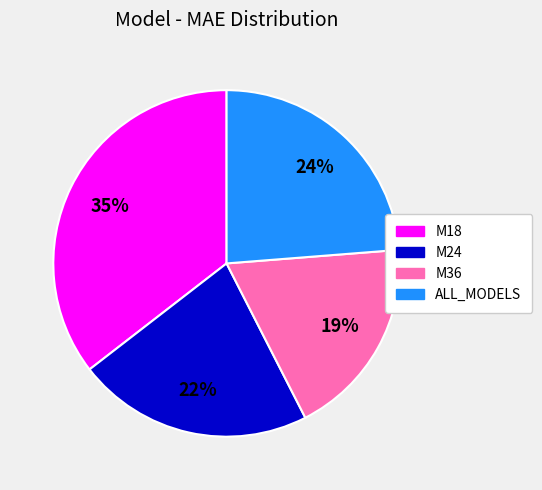

How many segments does this pie chart have?

4